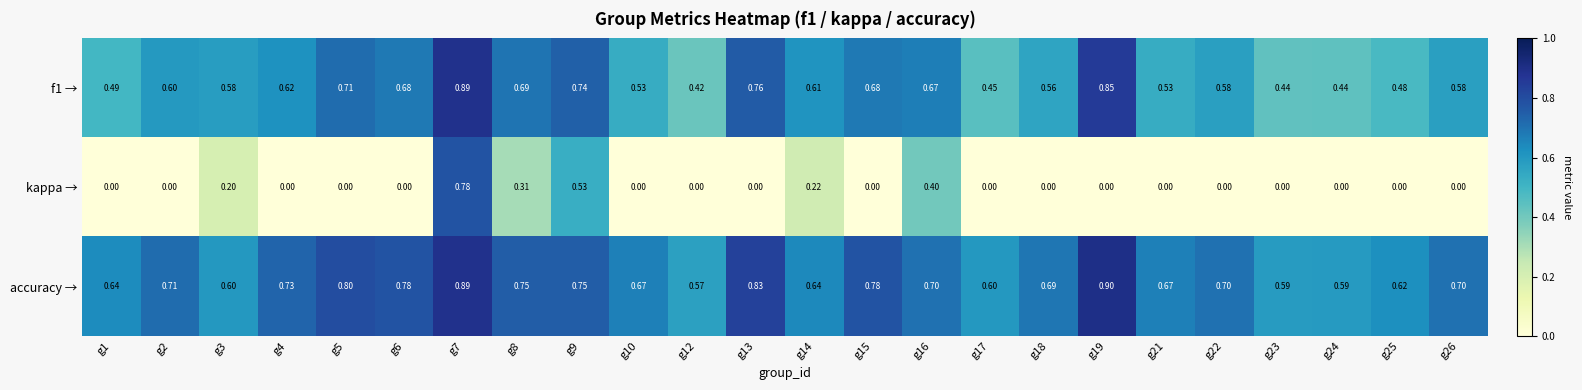

Which series has the largest total across all categories?

accuracy →